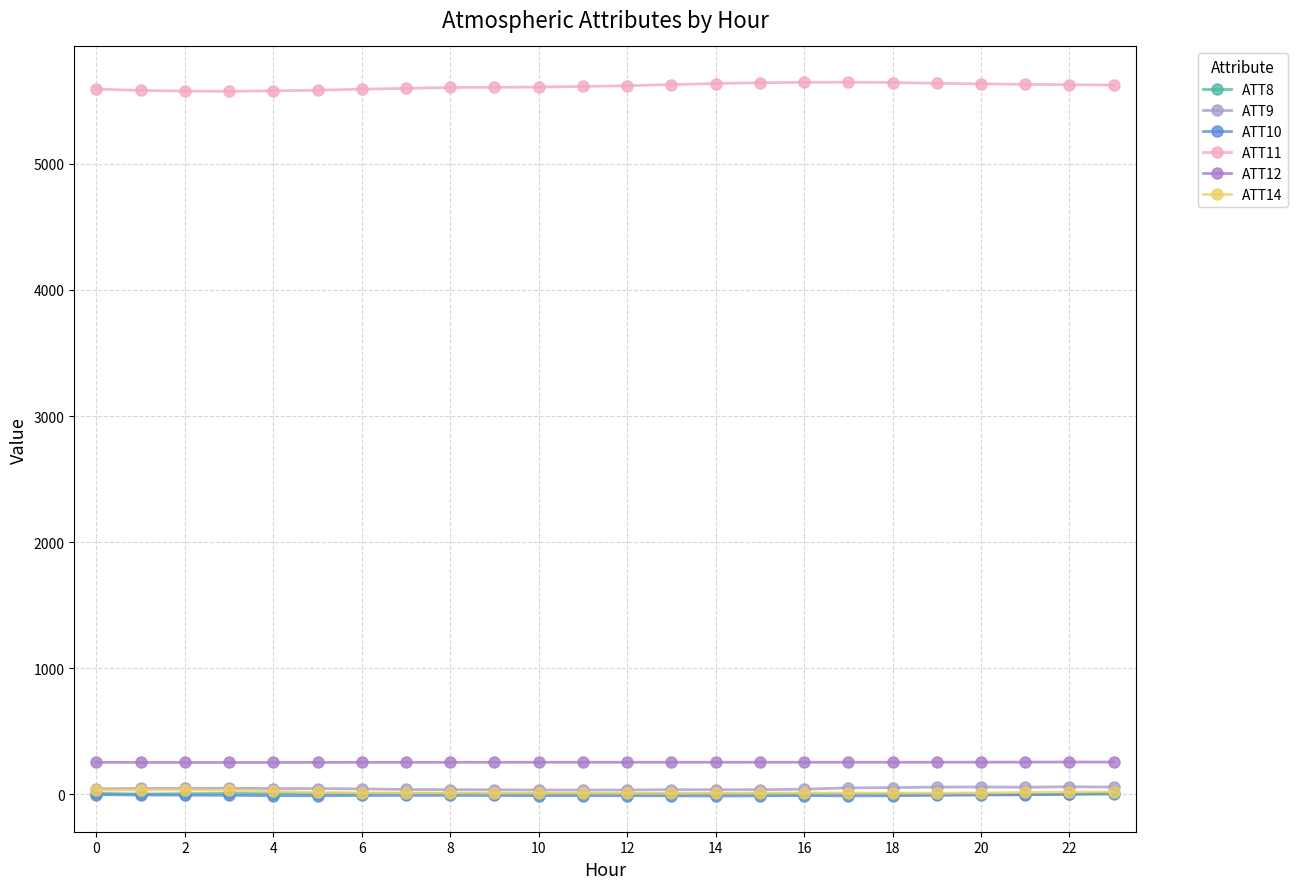

How many categories are shown in the chart?

24